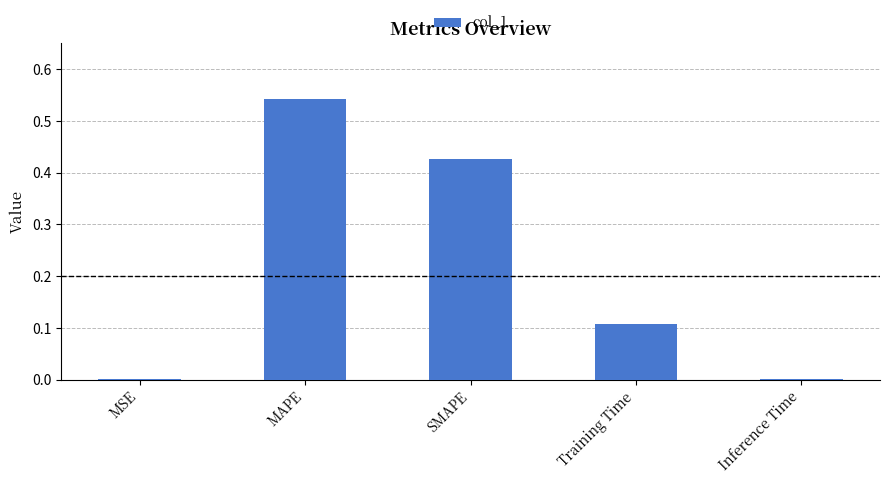

The chart shows a value of 0.6 at SMAPE. True or false?

False